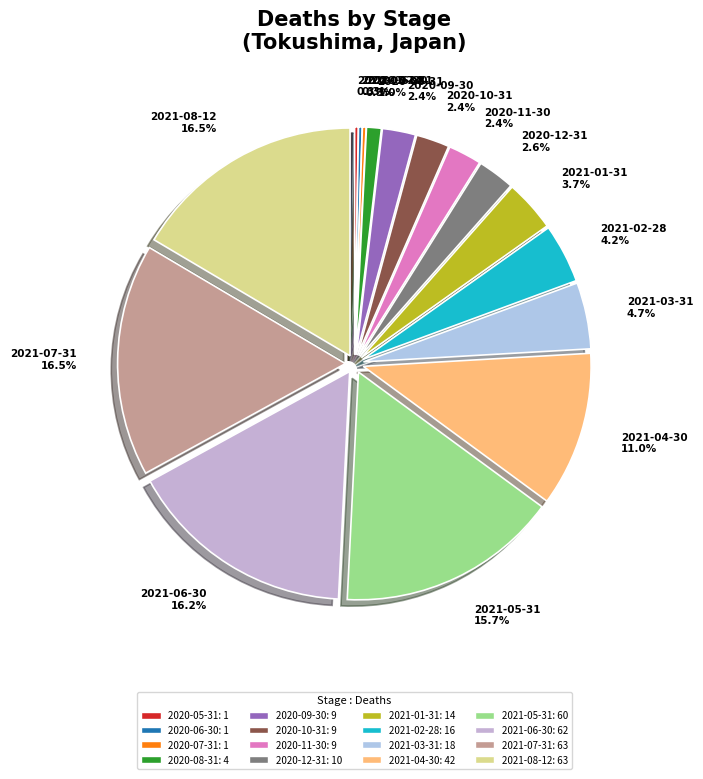

Which has a higher value, 2020-08-31 1.0% or 2020-12-31 2.6%?

2020-12-31 2.6%